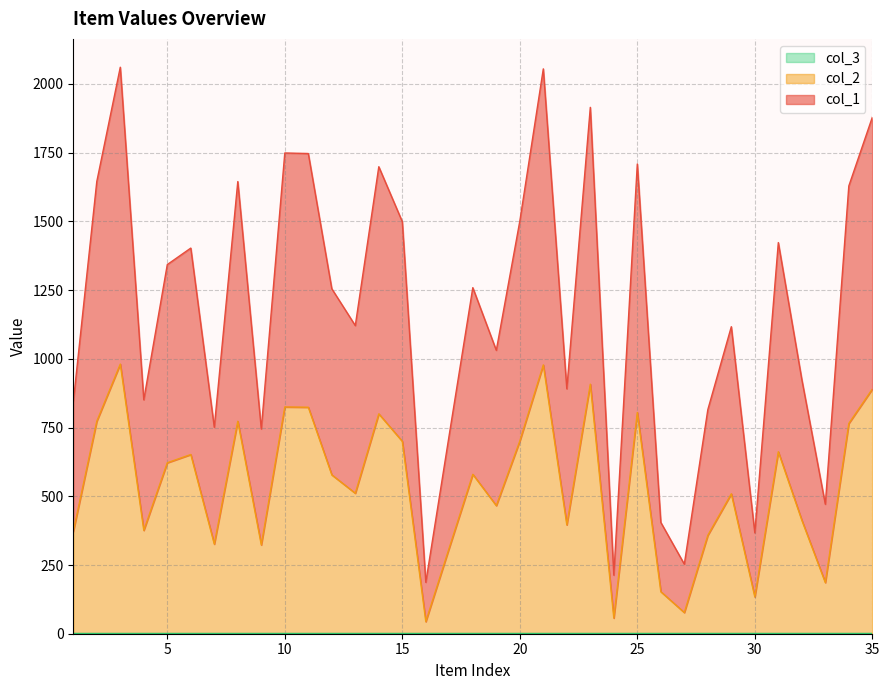

Does the chart have visible grid lines?

Yes